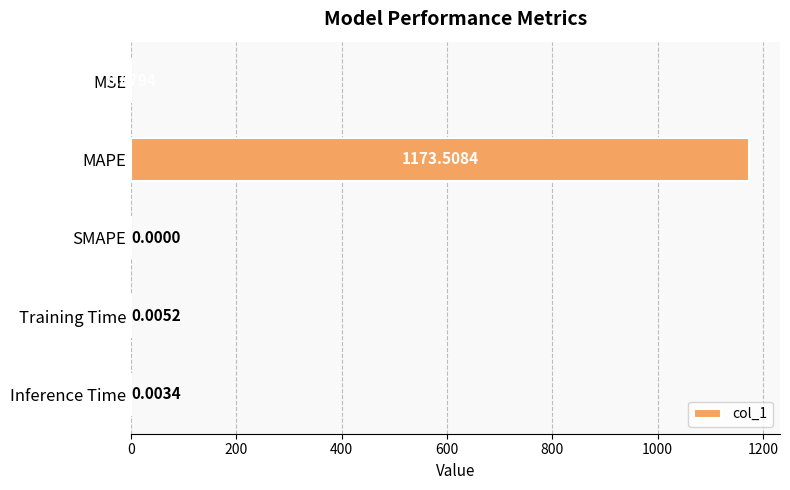

Count the number of data series in this chart.

1